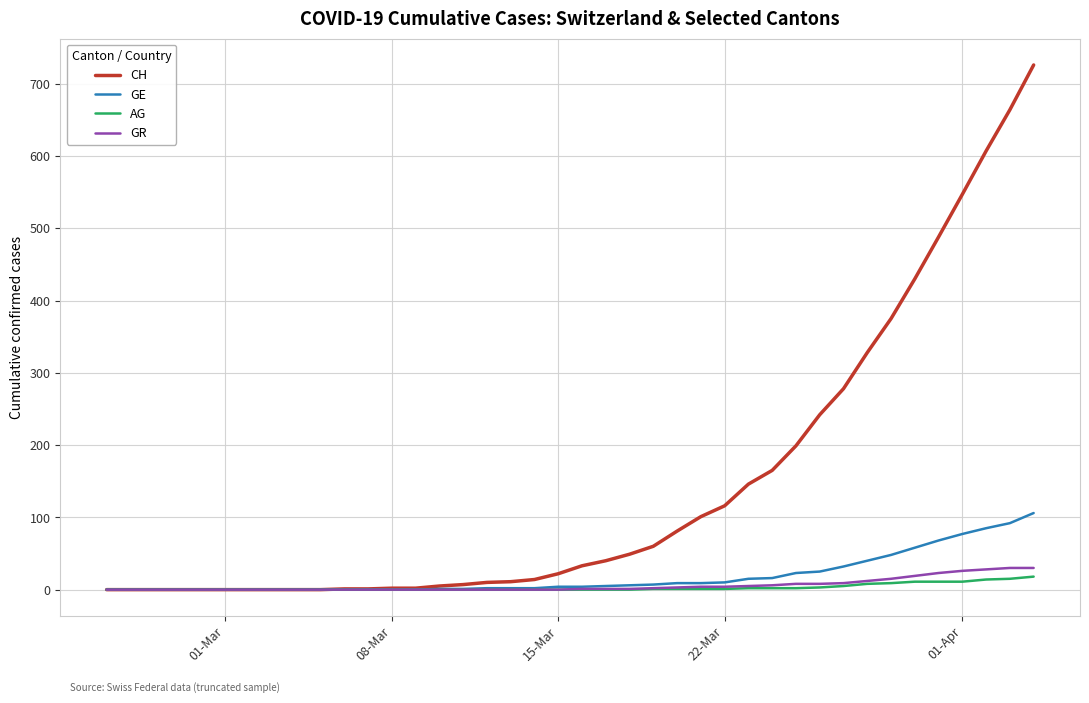

Which series has the widest spread of values?

CH